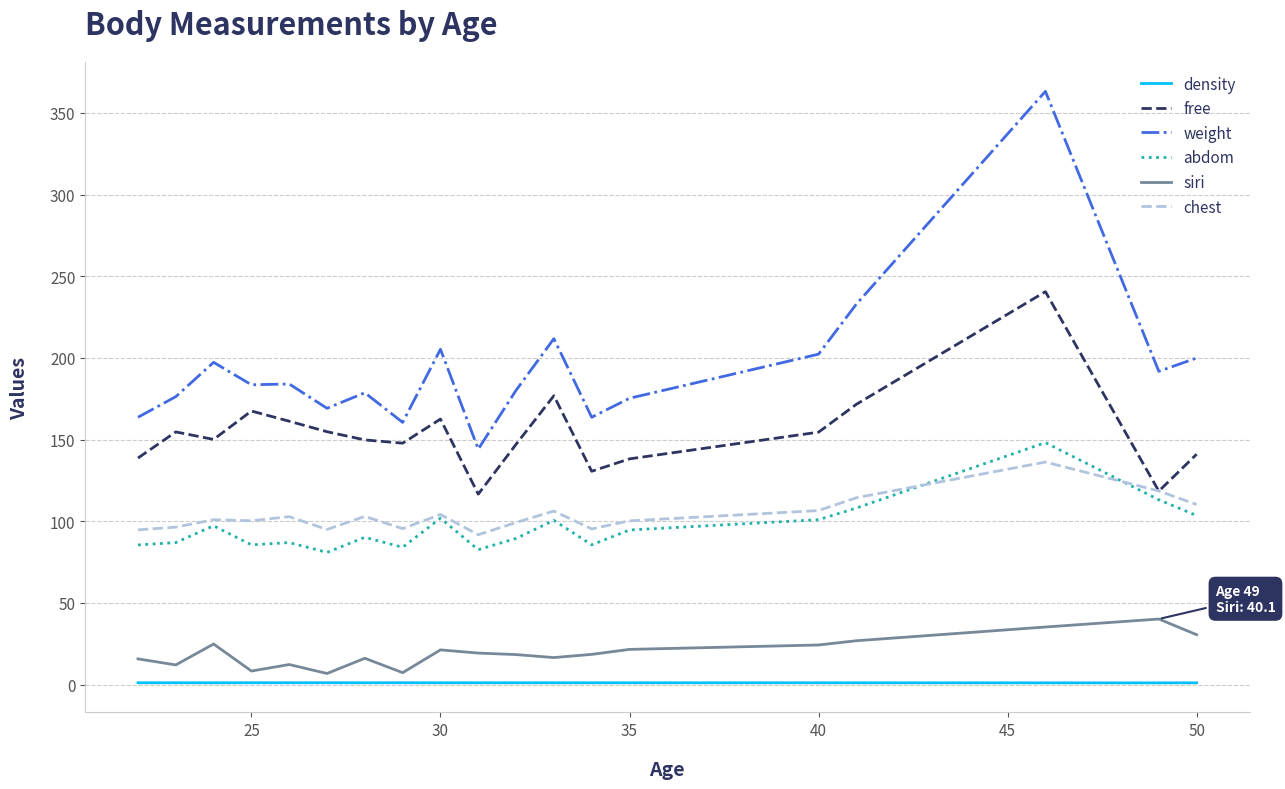

What is the highest value of the siri series?

40.1